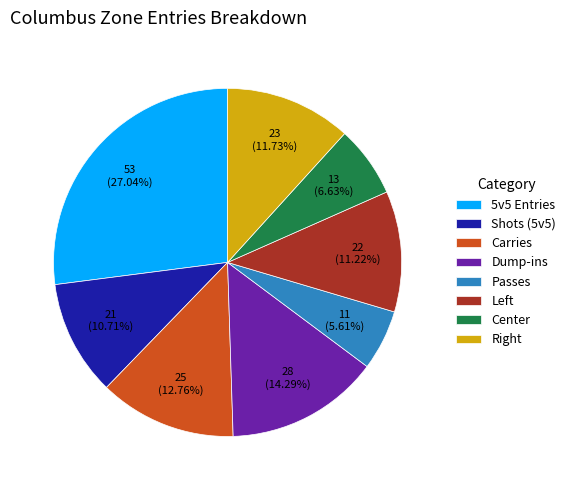

Does Shots (5v5) account for over 50% of the chart?

No